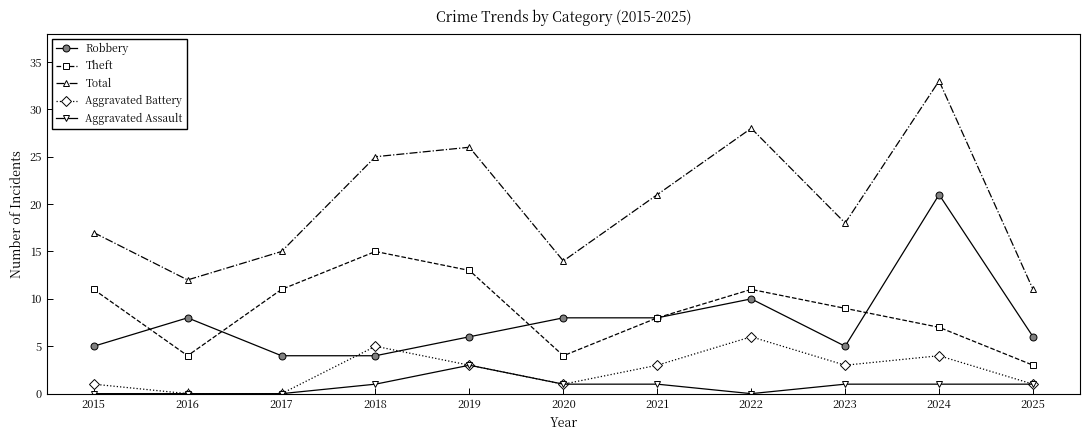

Which series has the widest spread of values?

Total